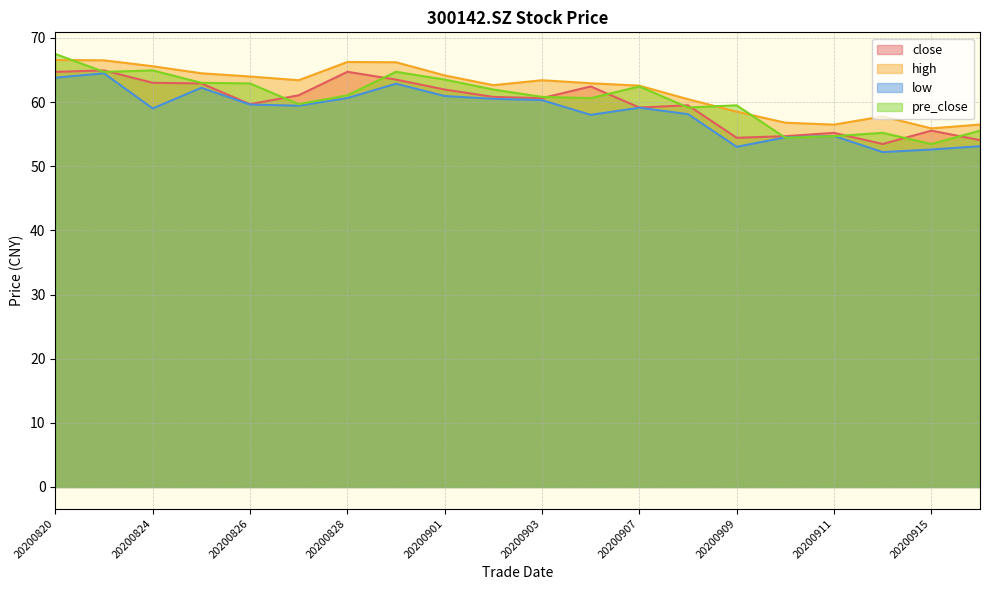

The value of close at 20200828 is 64.7. True or false?

True